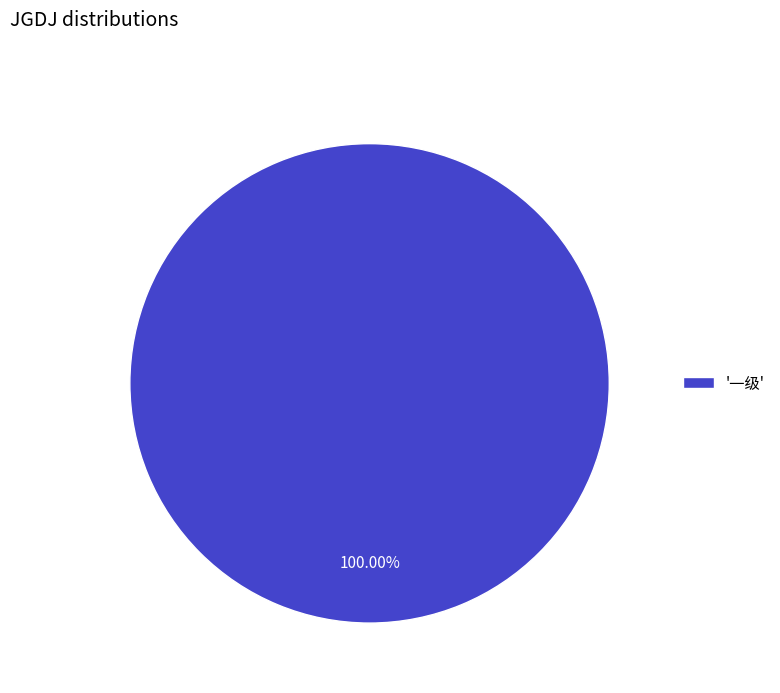

How many segments does this pie chart have?

1